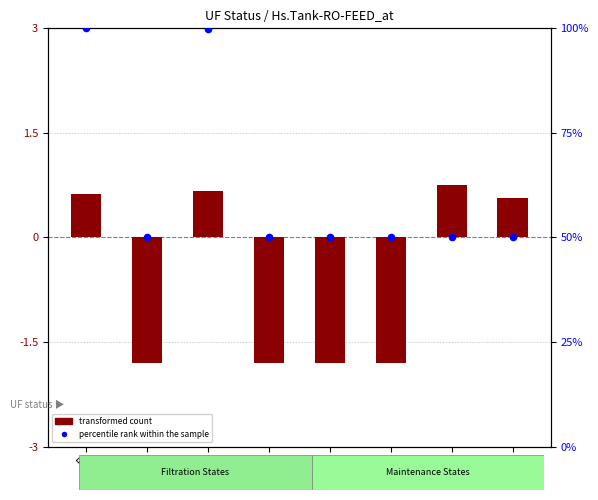

Which series reaches the minimum Y coordinate?

transformed count